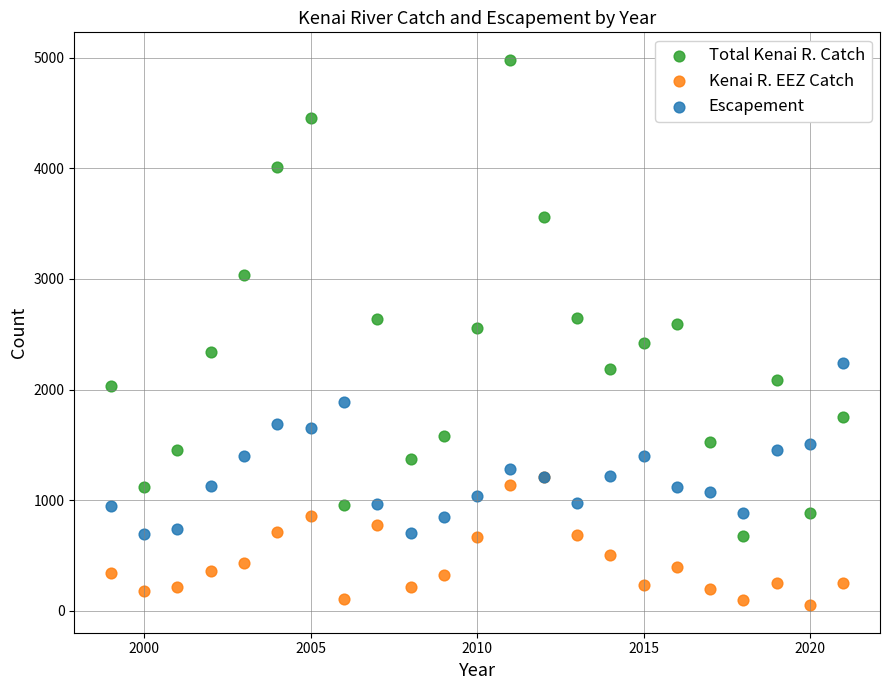

Which series reaches the minimum Y coordinate?

Kenai R. EEZ Catch